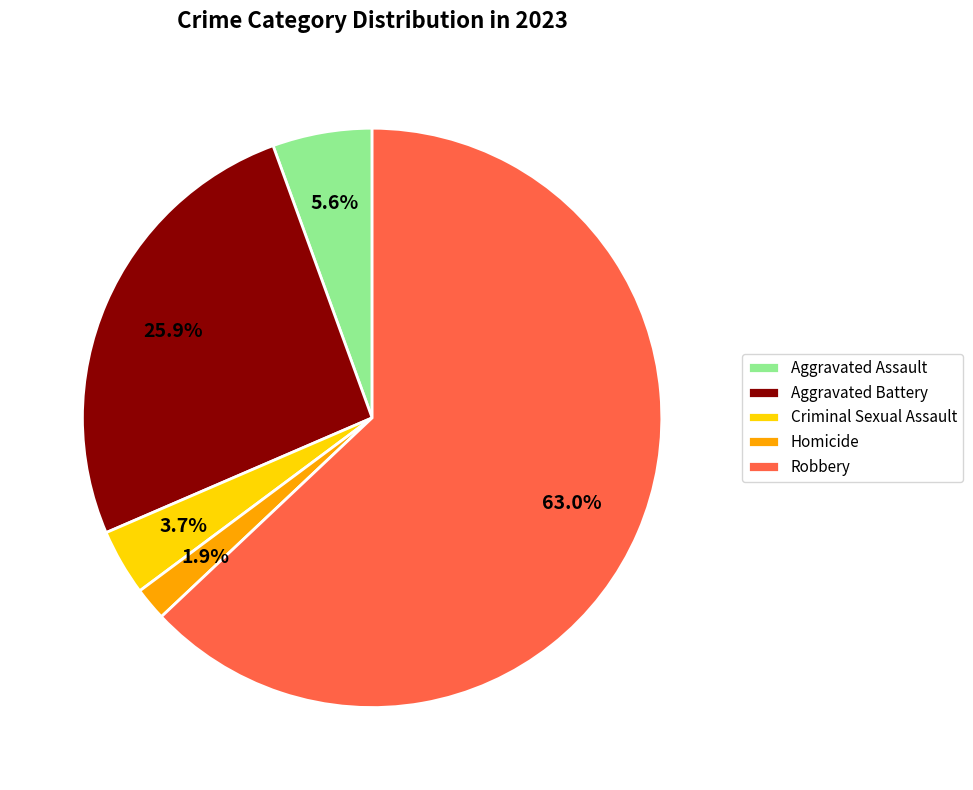

What percentage is the Homicide slice, to the nearest percent?

2%